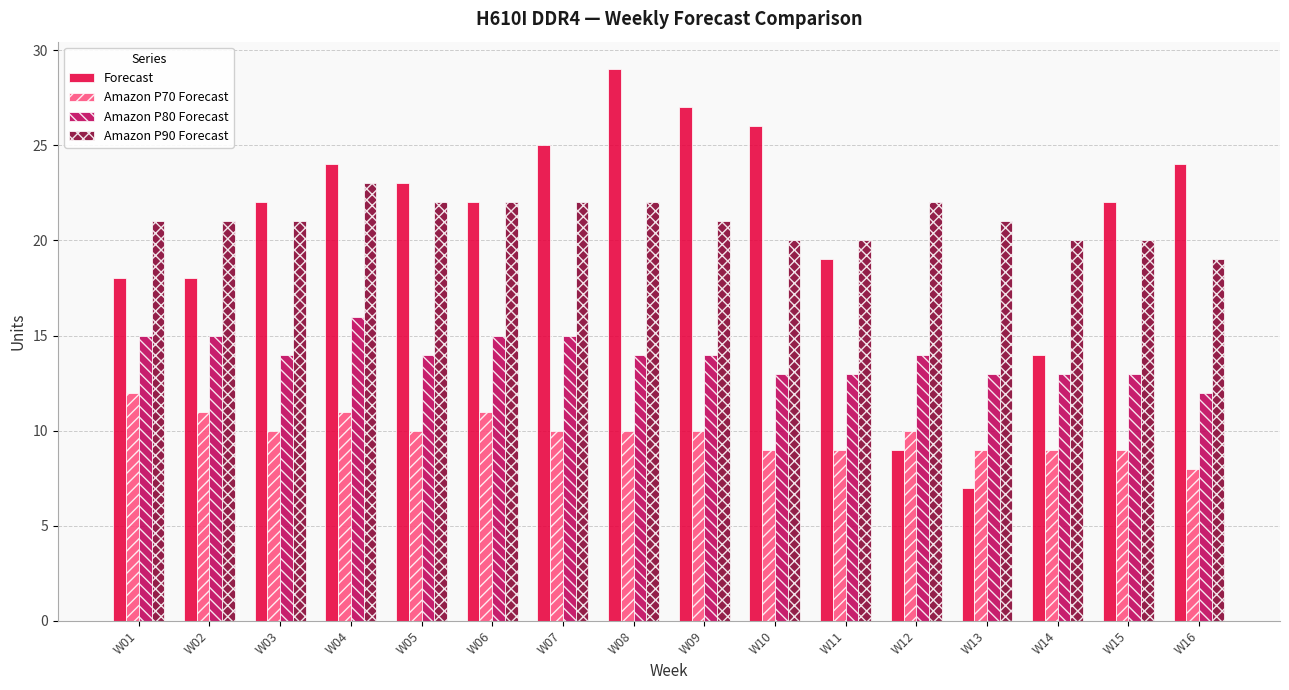

Reading left to right, transcribe all the data shown in this chart.

Forecast: W01=18	W02=18	W03=22	W04=24	W05=23	W06=22	W07=25	W08=29	W09=27	W10=26	W11=19	W12=9	W13=7	W14=14	W15=22	W16=24
Amazon P70 Forecast: W01=12	W02=11	W03=10	W04=11	W05=10	W06=11	W07=10	W08=10	W09=10	W10=9	W11=9	W12=10	W13=9	W14=9	W15=9	W16=8
Amazon P80 Forecast: W01=15	W02=15	W03=14	W04=16	W05=14	W06=15	W07=15	W08=14	W09=14	W10=13	W11=13	W12=14	W13=13	W14=13	W15=13	W16=12
Amazon P90 Forecast: W01=21	W02=21	W03=21	W04=23	W05=22	W06=22	W07=22	W08=22	W09=21	W10=20	W11=20	W12=22	W13=21	W14=20	W15=20	W16=19